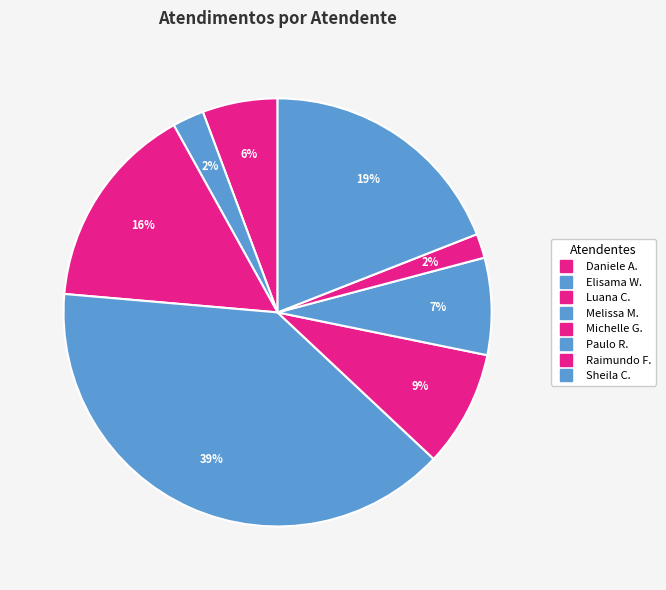

Count the number of slices in the pie.

8